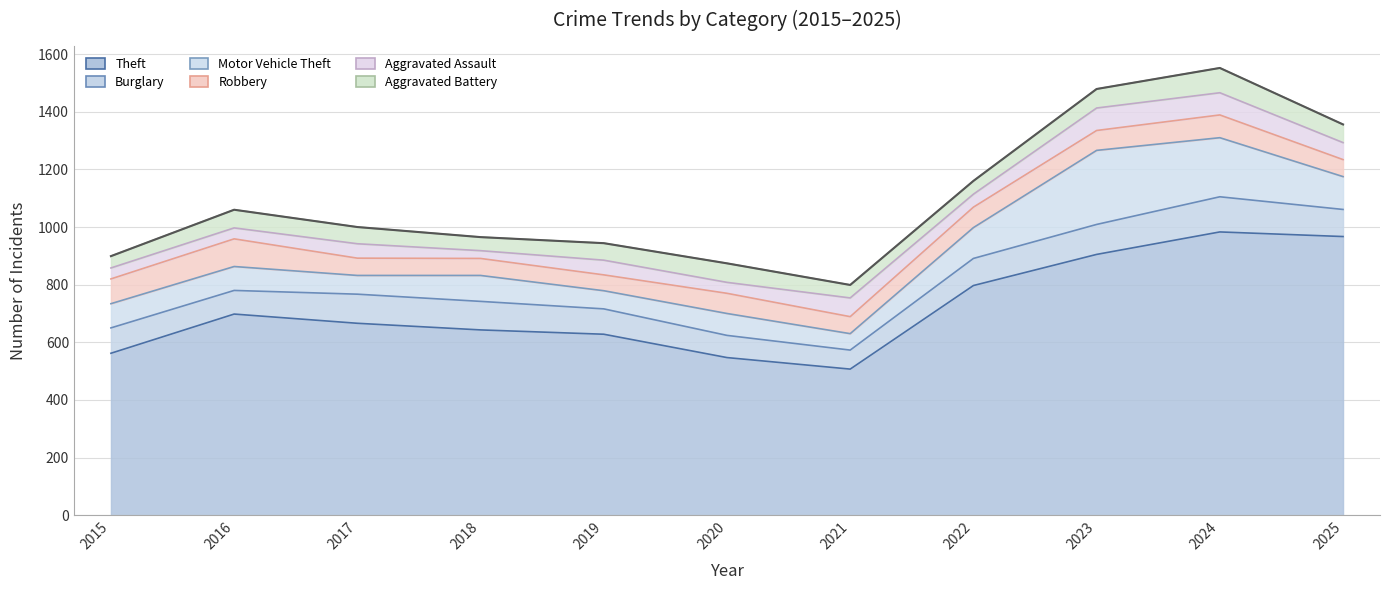

Is it true that Theft equals 967 at 2025?

True